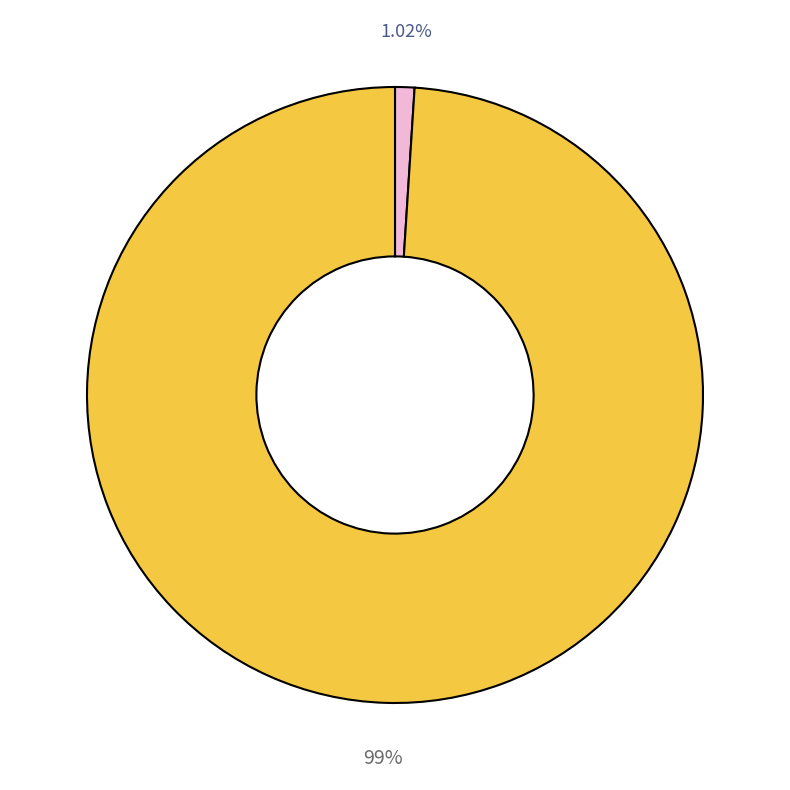

Is there a majority slice in this chart?

Yes